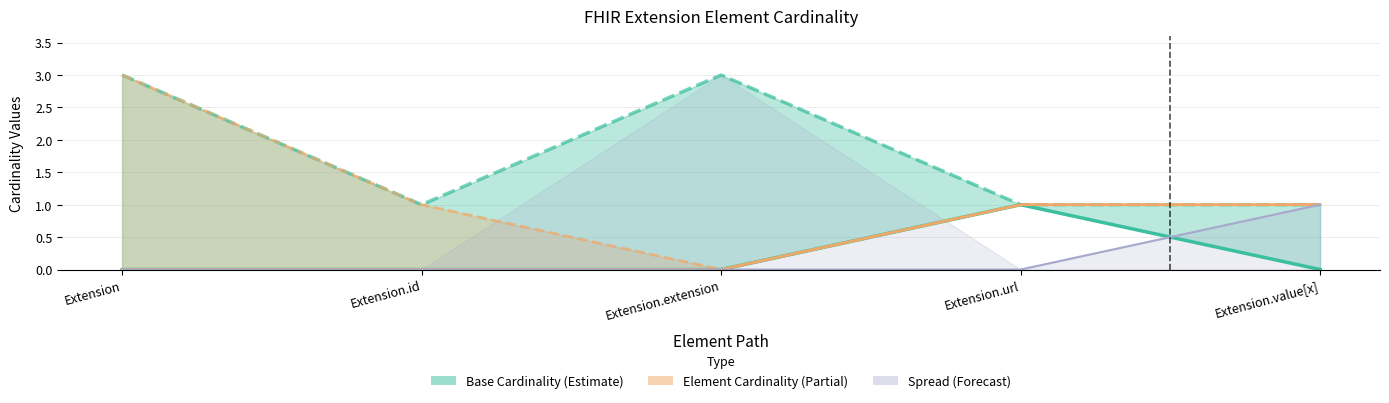

What position from the left is Extension.extension?

3